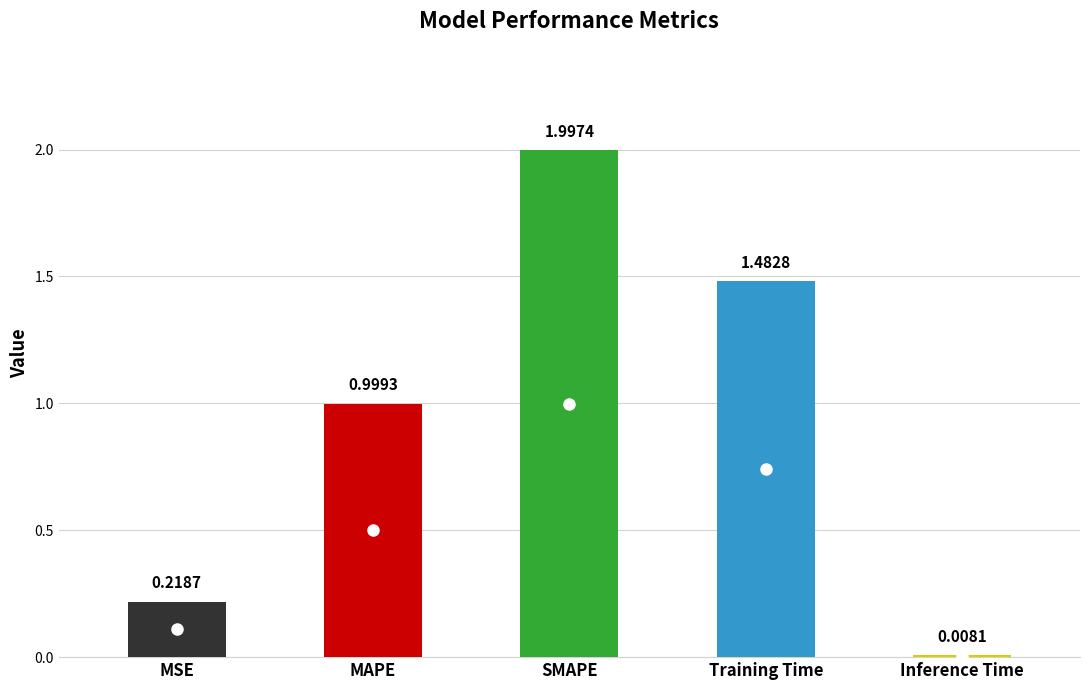

What is the difference between the maximum and second lowest values?

1.8